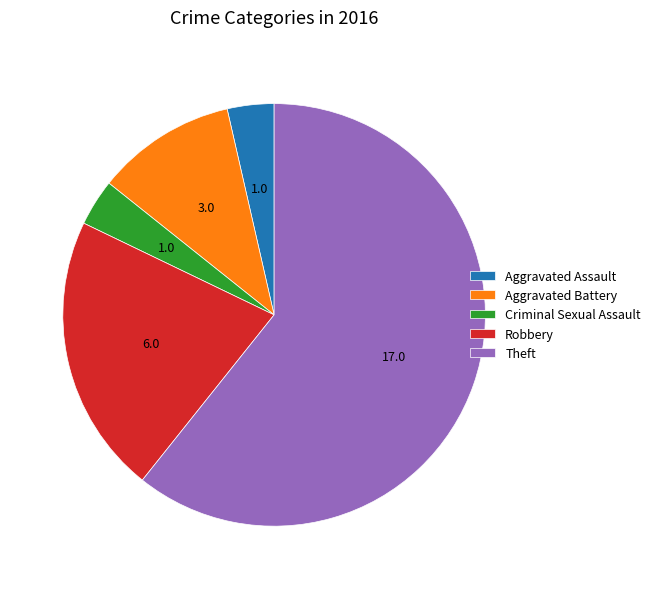

What is the ratio of the value at Aggravated Battery to the value at Robbery?

0.5